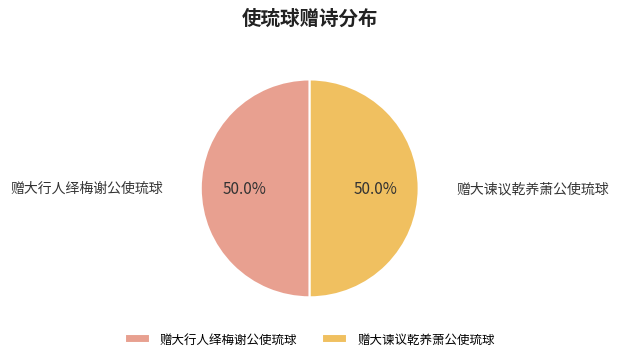

How many slices are in this pie chart?

2